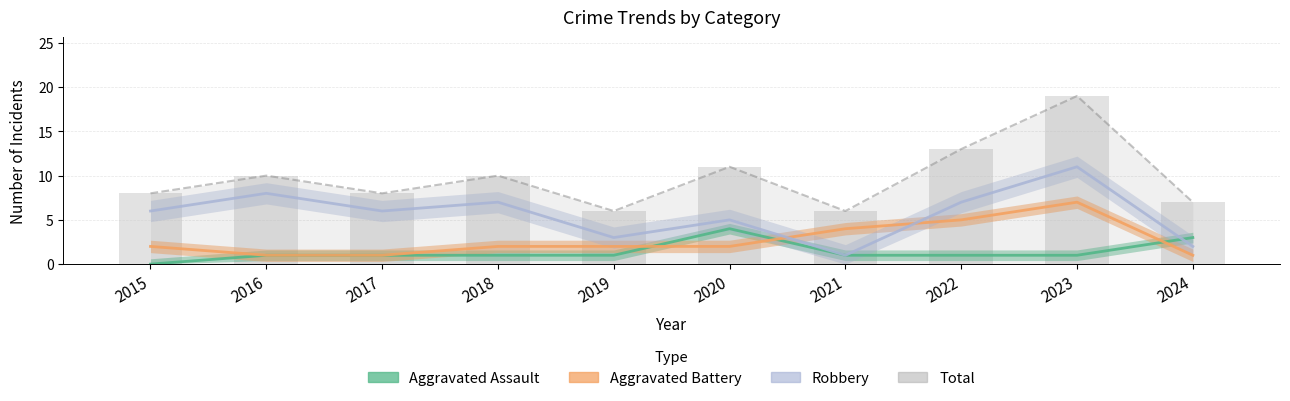

Are the bars horizontal?

No